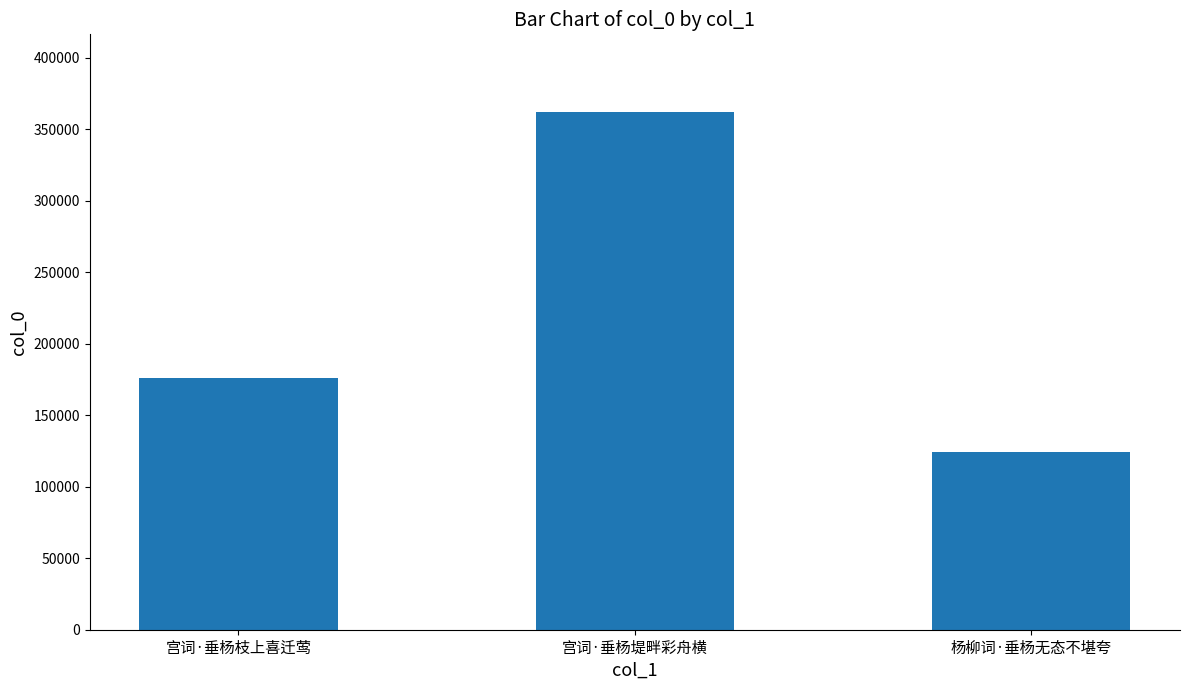

What is the sum of all values?

662972